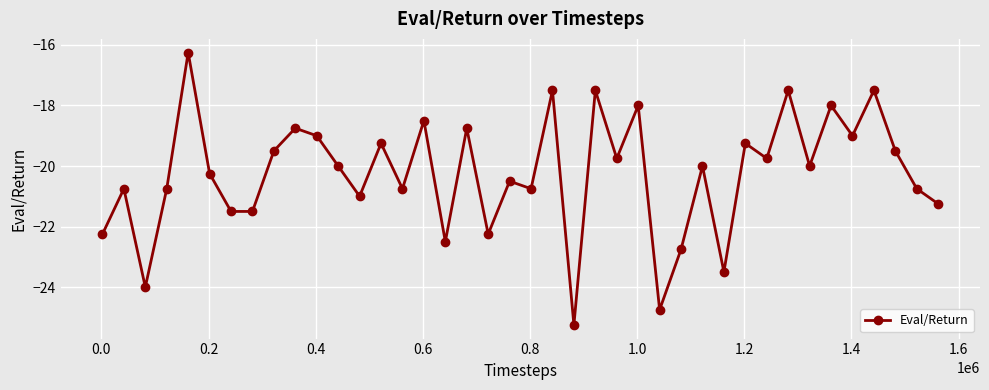

How many interior local peaks (higher than both neighbors) does the data have?

15